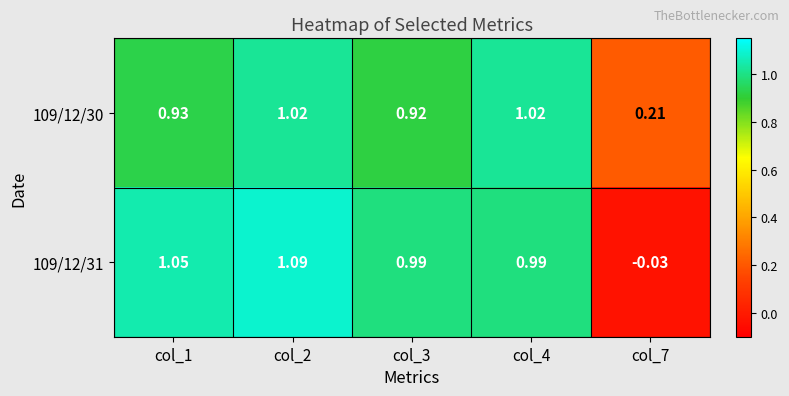

Is the value of 109/12/30 at col_7 greater than the value of 109/12/31 at col_2?

No